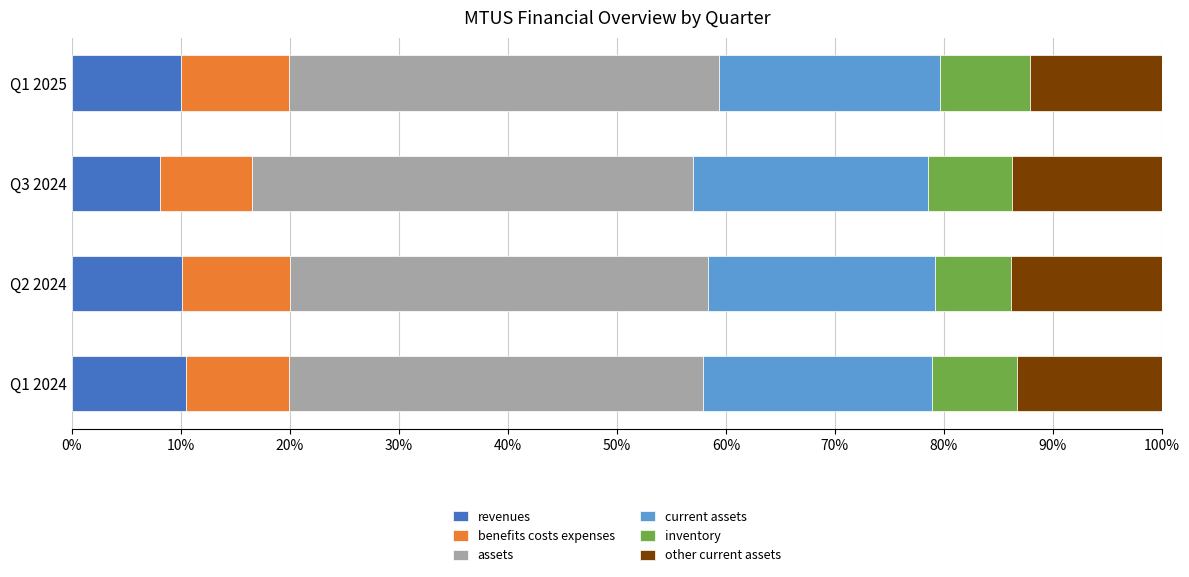

What is the total value across all series at Q1 2024?

100.0